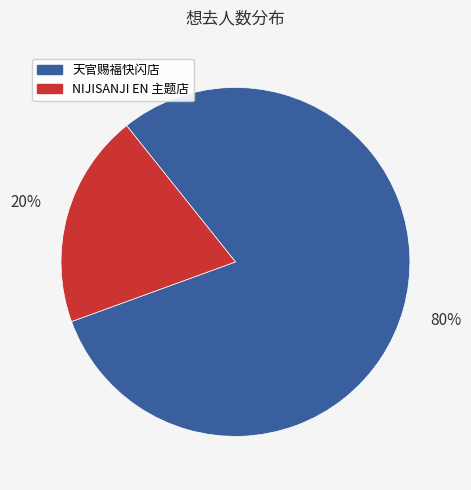

Count the number of slices in the pie.

2